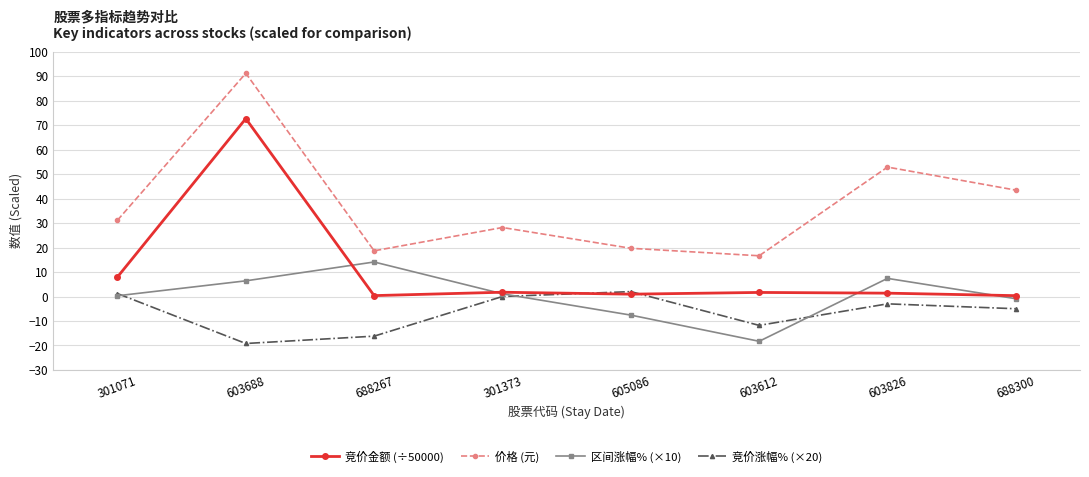

The value of 竞价金额 (÷50000) at 603612 is 1.7. True or false?

True